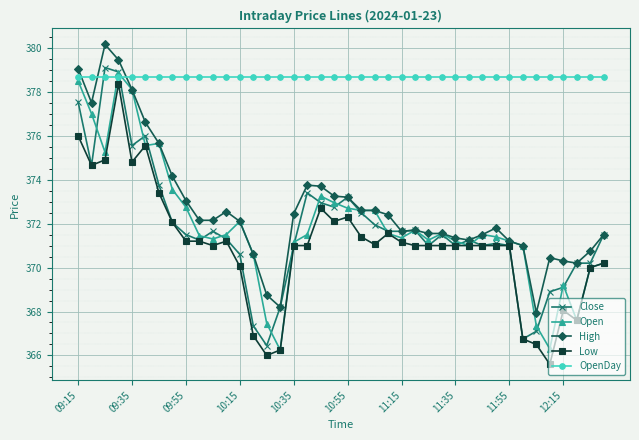

What is the average value of the Low series?

371.0